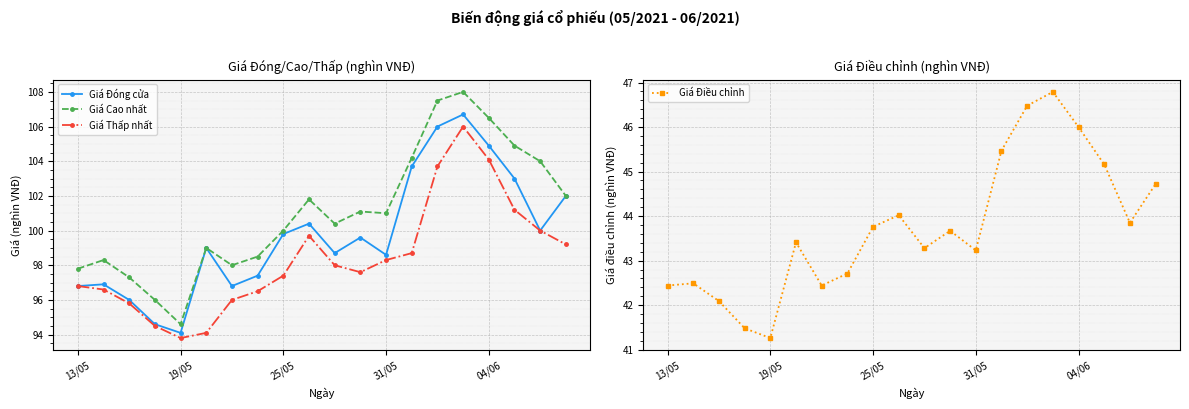

True or false: Giá Đóng cửa has more than 2 interior local peaks.

True